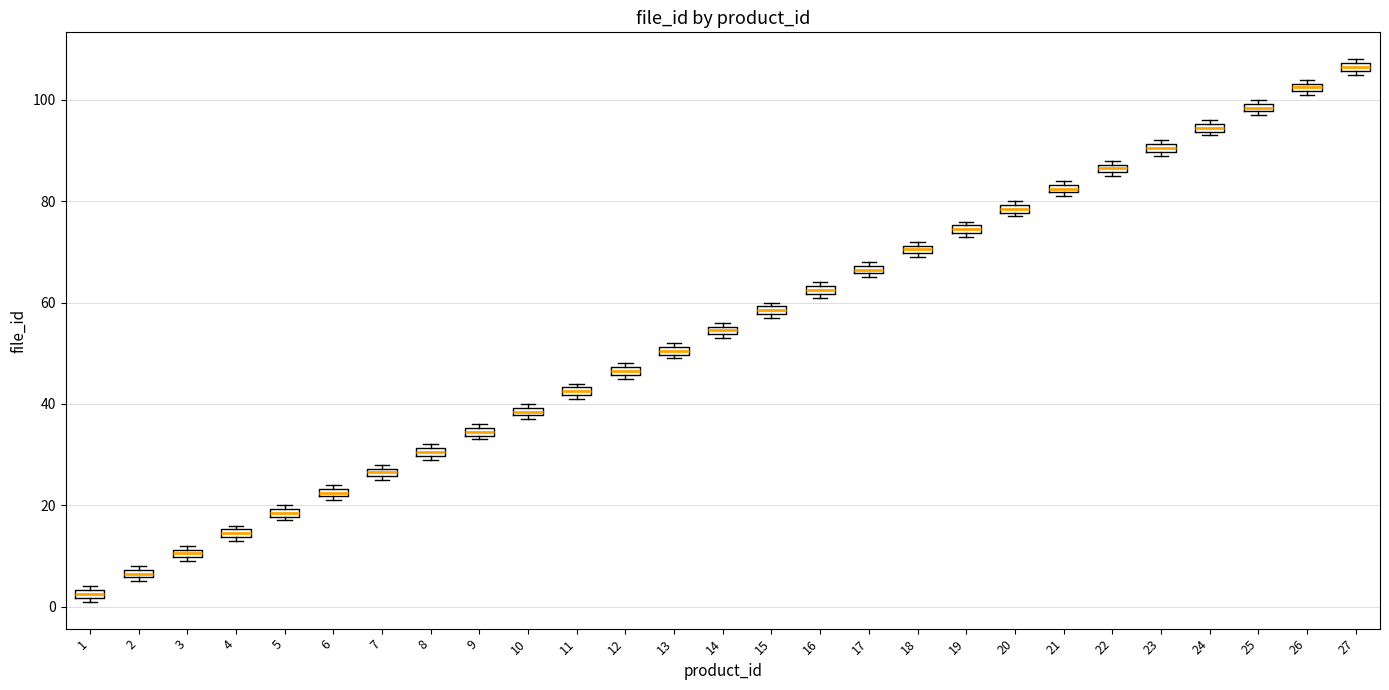

Which box's median line is the highest?

27